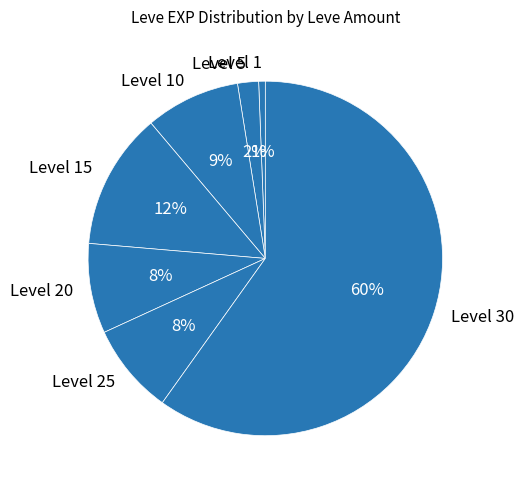

To the nearest percent, what is the combined percentage of Level 5 and Level 1?

3%